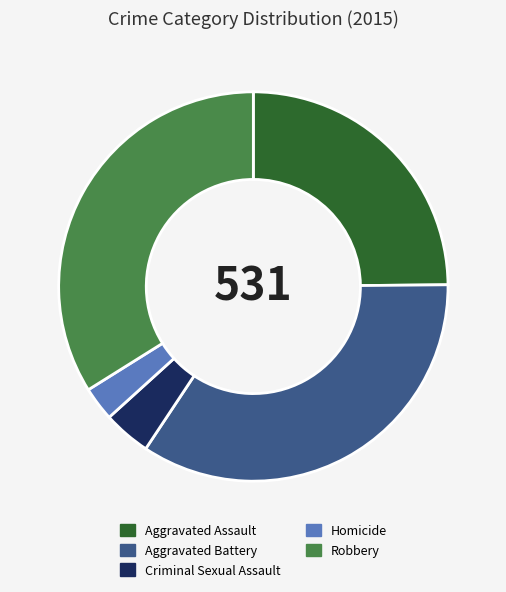

Count the number of slices in the pie.

5